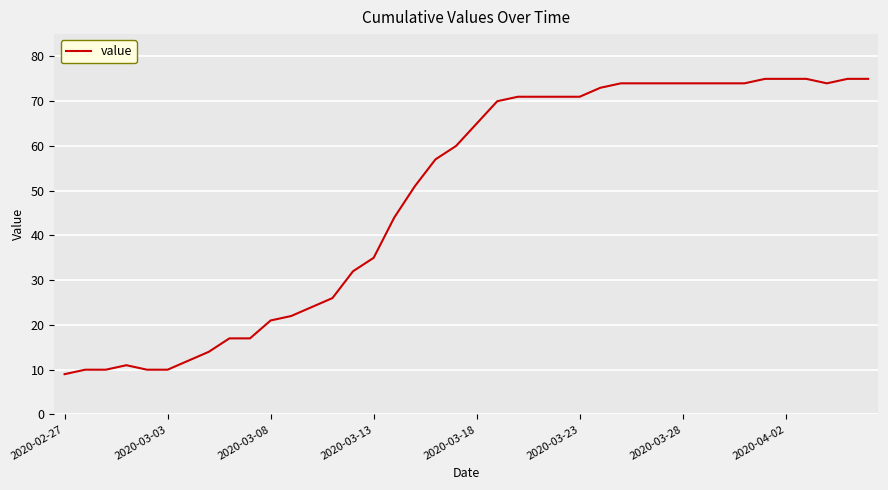

What is the average value?

49